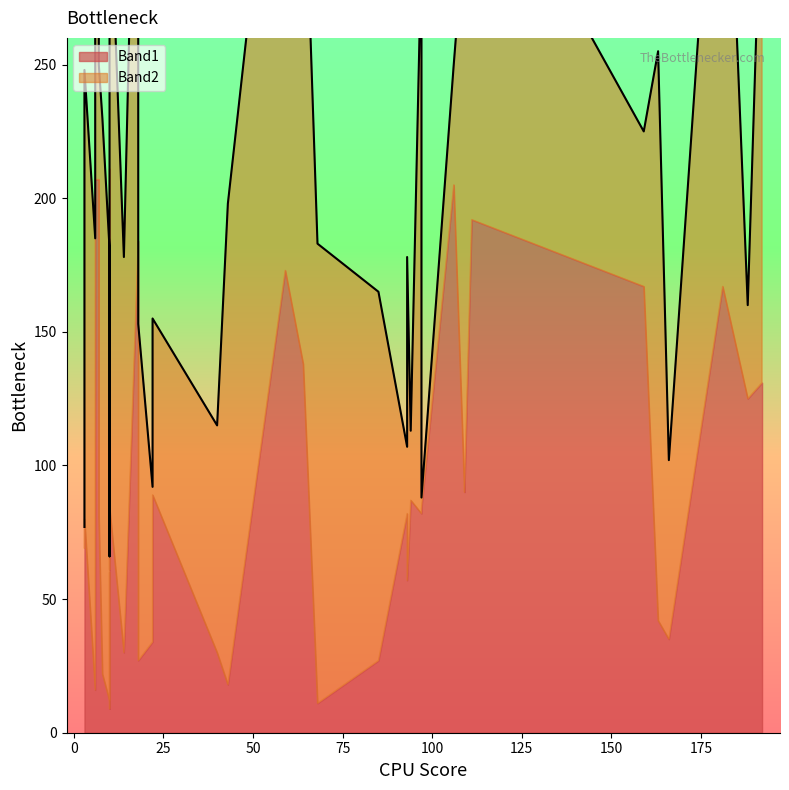

How many lines are shown in the chart?

2